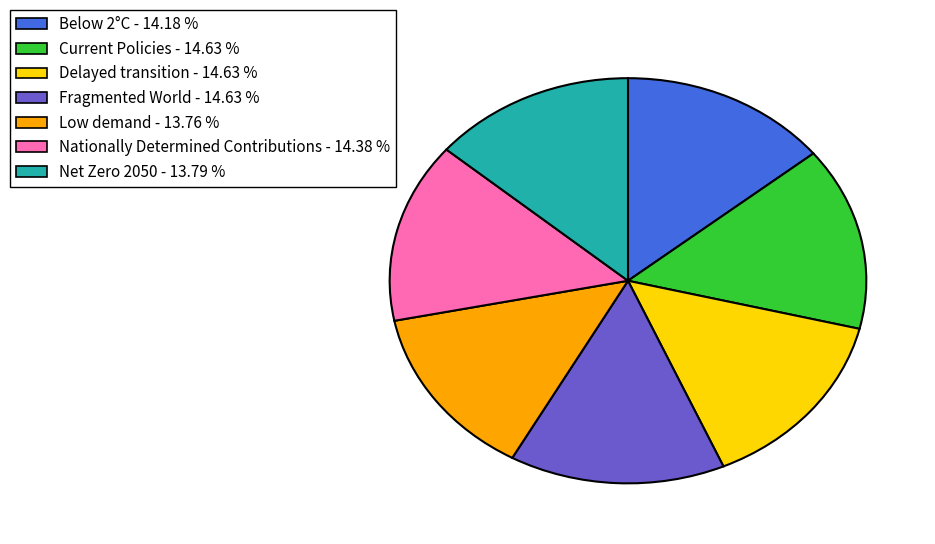

True or false: Nationally Determined Contributions accounts for 14% of the total.

True